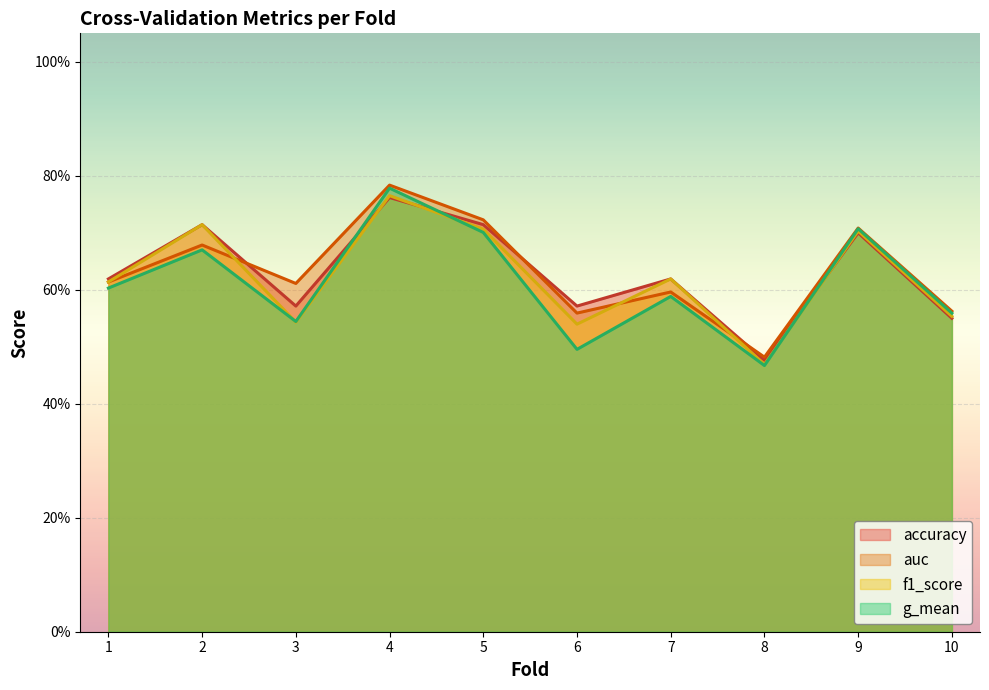

True or false: auc and g_mean cross at least once.

False